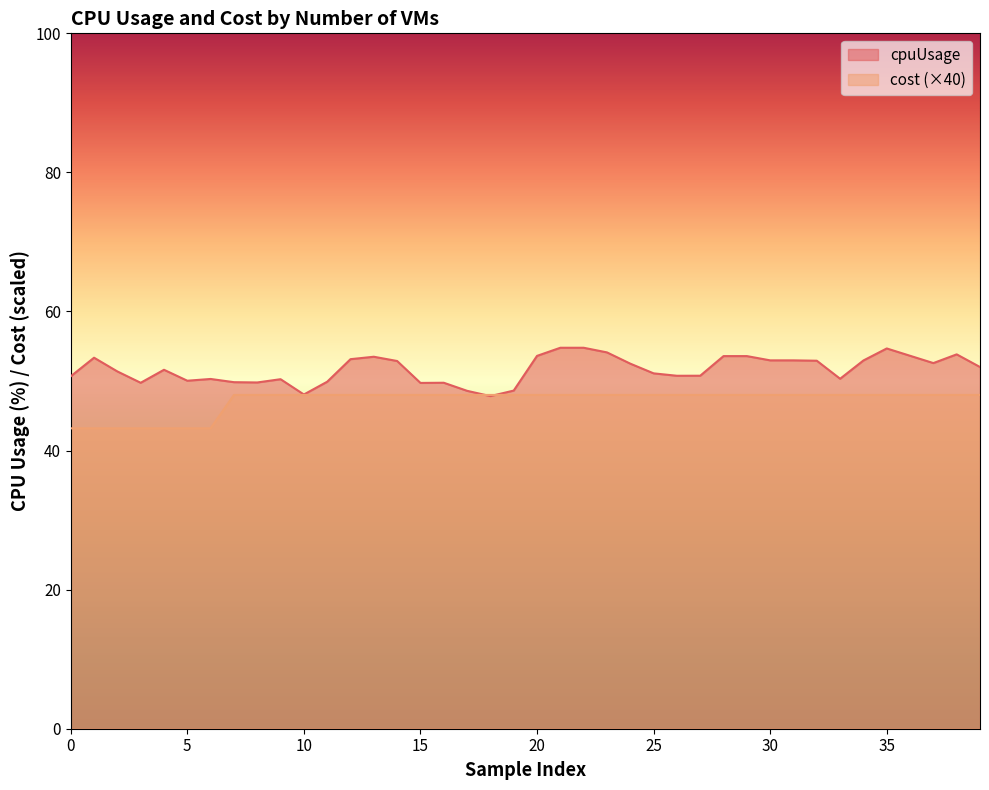

What is the sum of the cpuUsage values at 20 and 15?

103.3